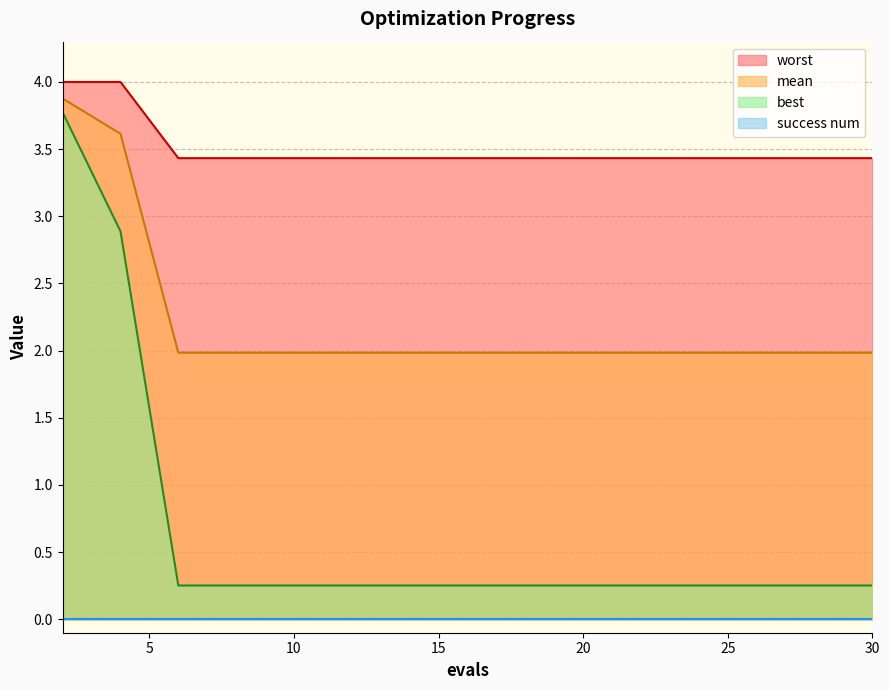

The mean series shows 2.0 at 30. True or false?

True